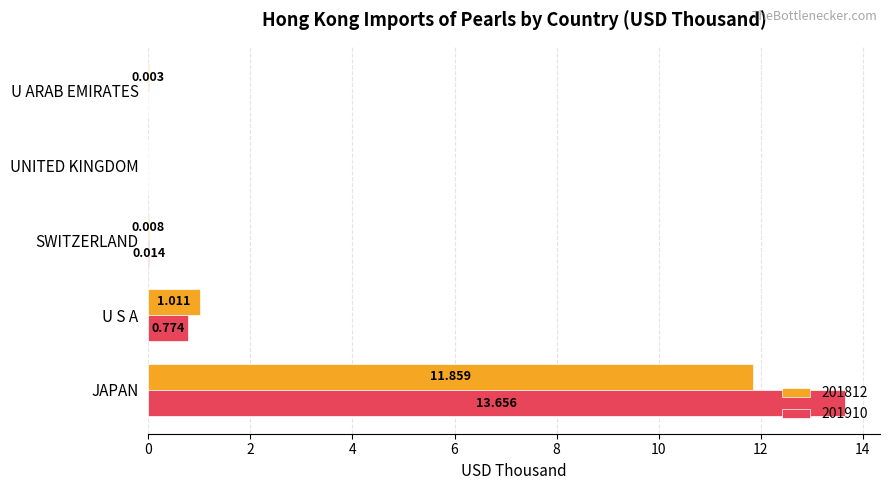

At which category does the chart reach its peak across all series?

JAPAN